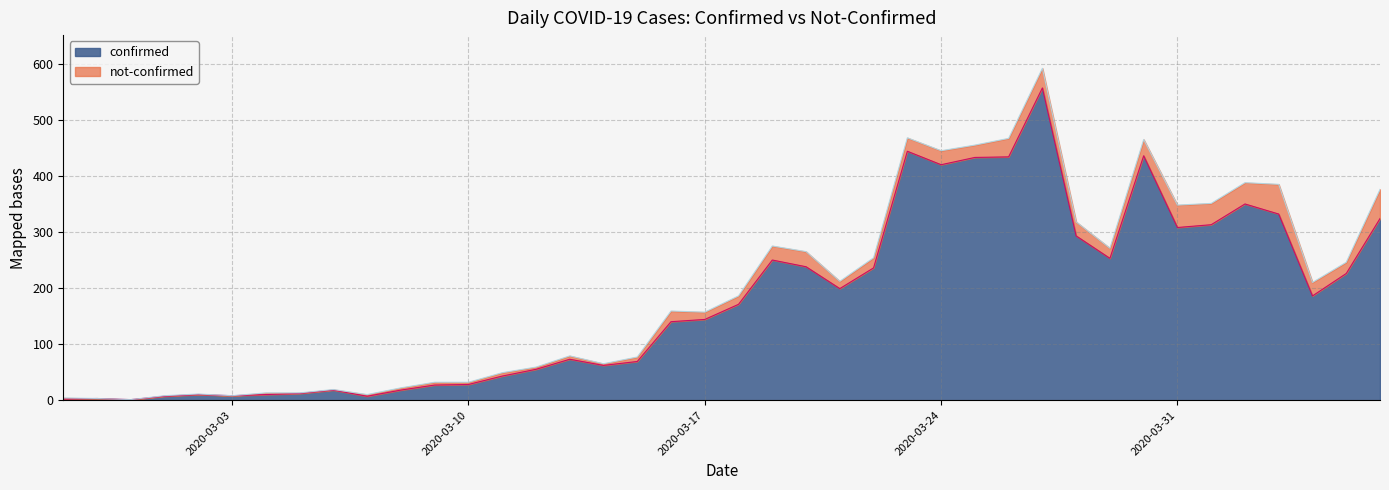

What is the maximum value for confirmed?

557